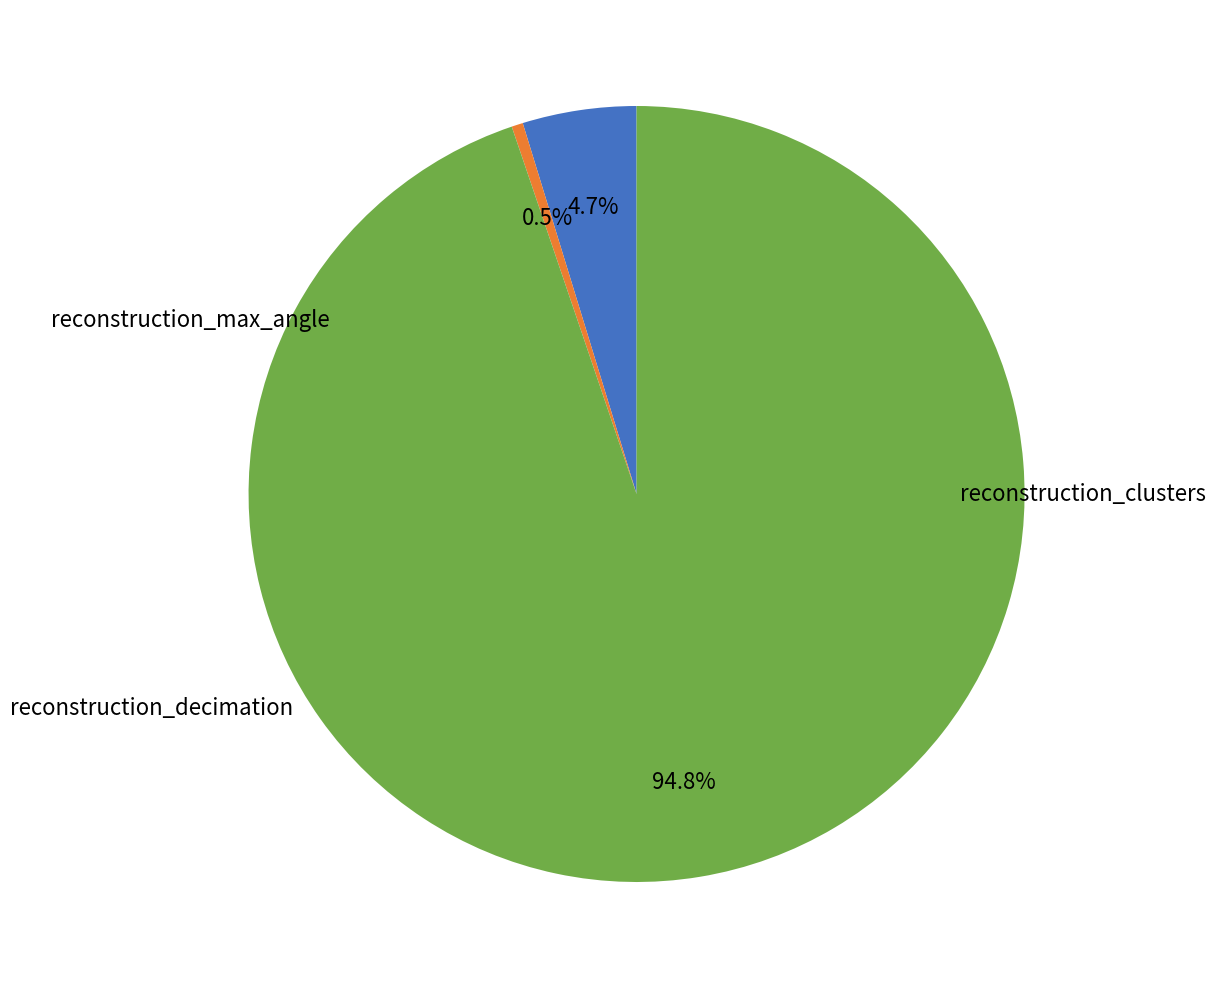

Is there a majority slice in this chart?

Yes